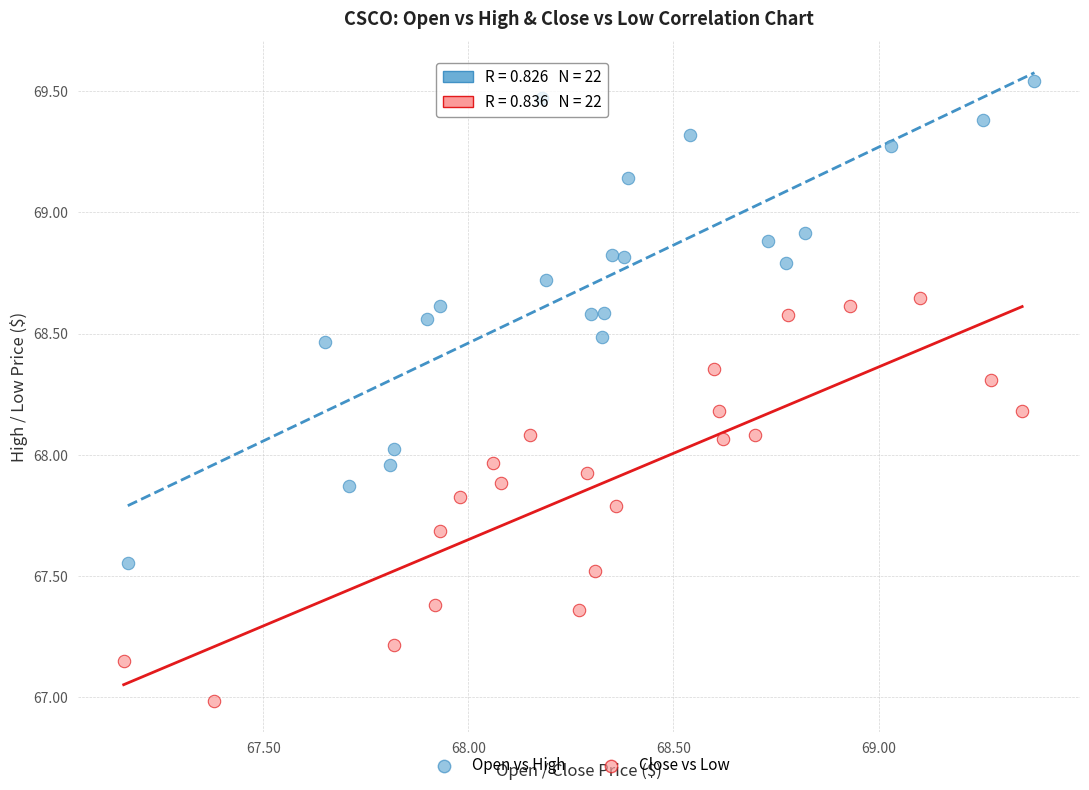

Which series reaches the minimum Y coordinate?

Close vs Low